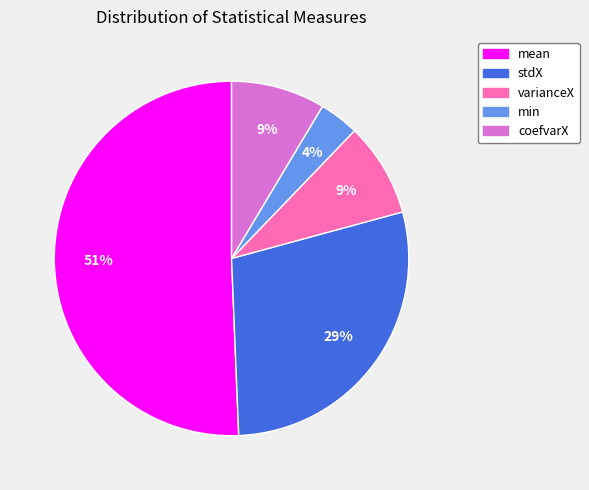

To the nearest percent, what is the combined percentage of stdX and varianceX?

37%